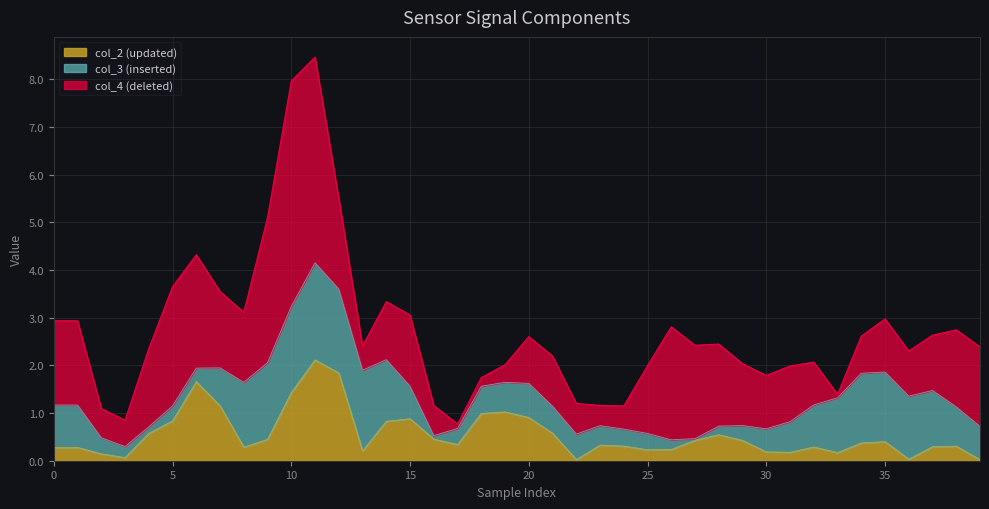

How many intersections are there between col_4 and col_3?

4